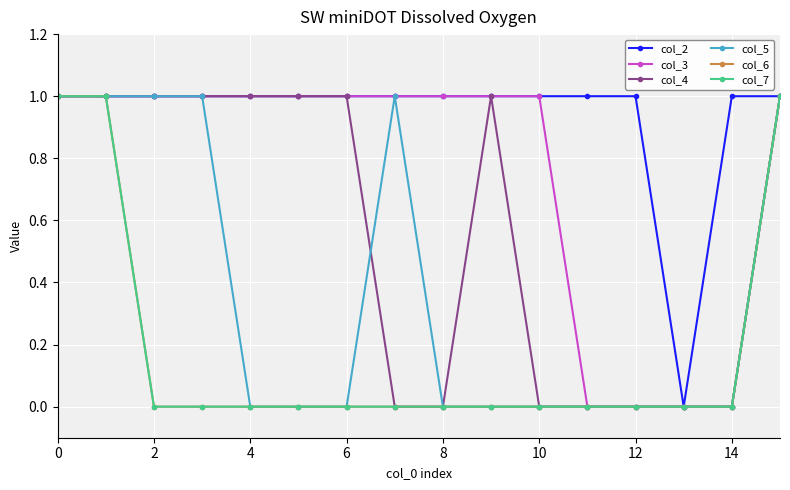

Is this an area chart (filled region under the line)?

No